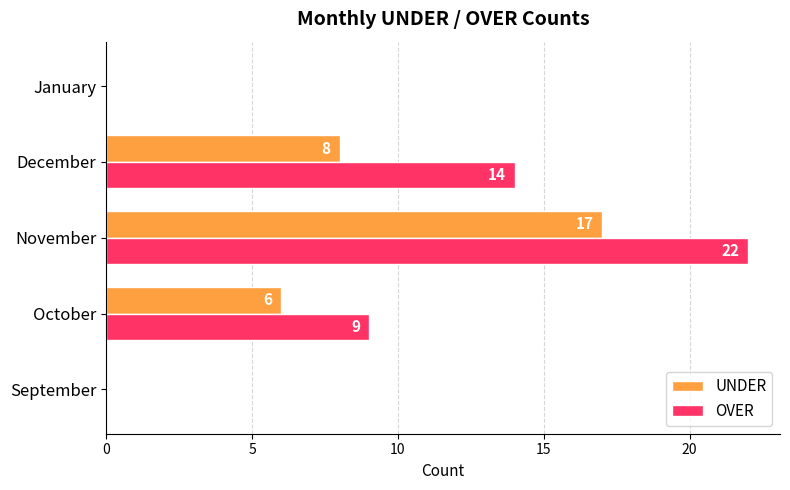

Is it true that OVER equals -12 at September?

False